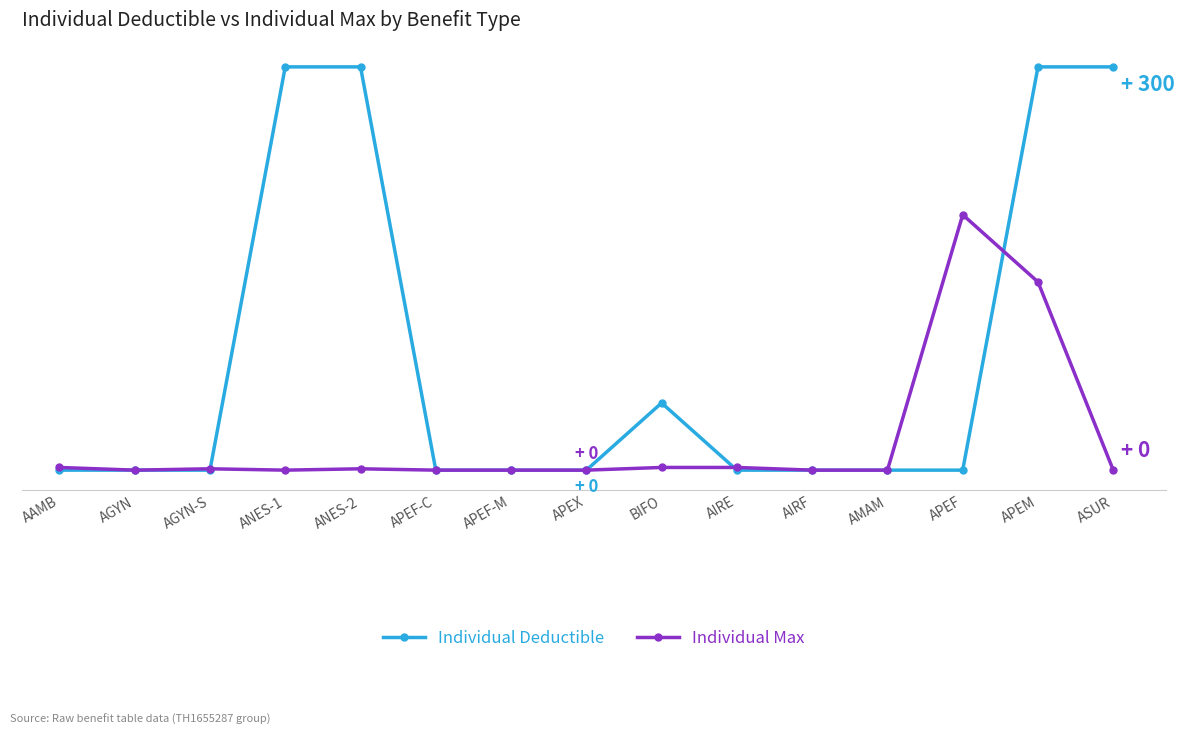

Reading right to left, extract all data points from this chart.

Individual Deductible: 300	300	0	0	0	0	50	0	0	0	300	300	0	0	0
Individual Max: 0	140	190	0	0	2	2	0	0	0	1	0	1	0	2